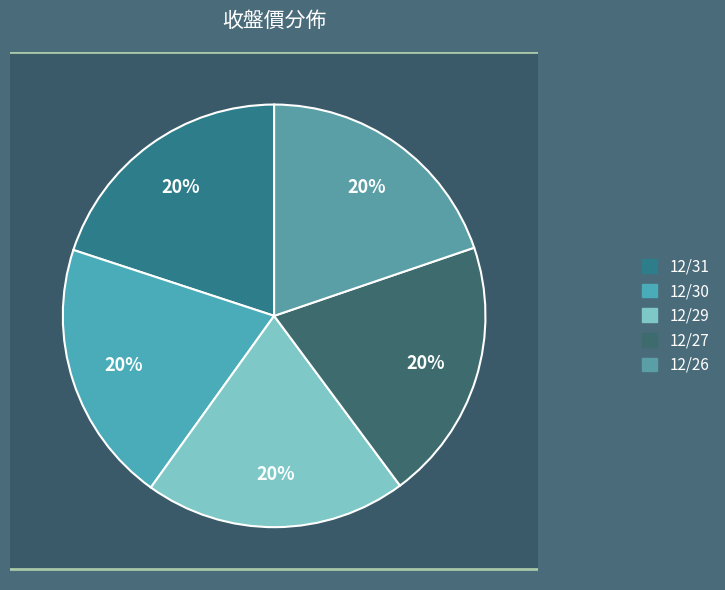

Approximately how many times larger is the value at 12/29 compared to 12/26?

1.0